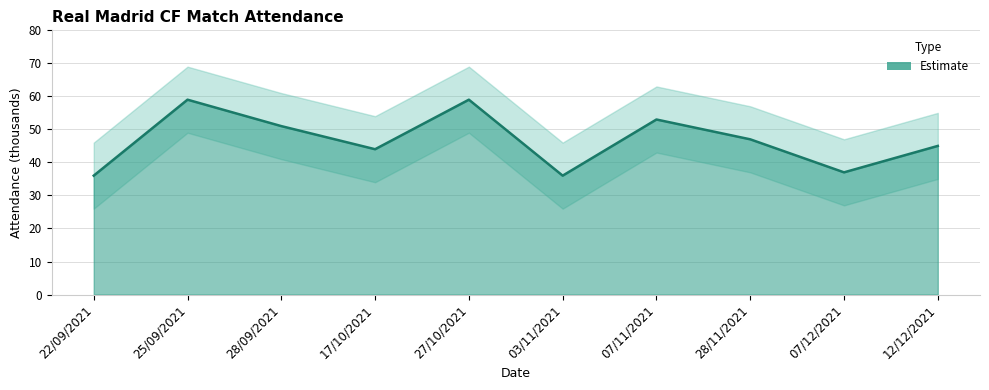

Where is the data nearest to the value 47?

28/11/2021